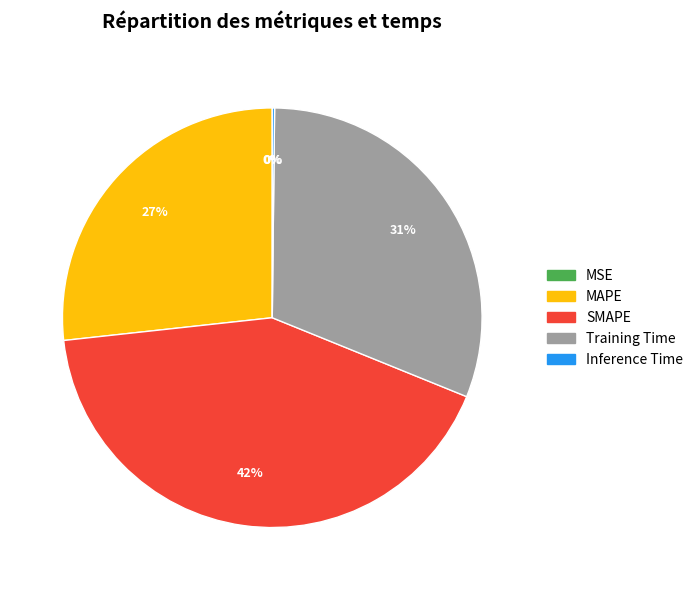

To the nearest percent, what is the difference between the largest and smallest slice percentages?

42%